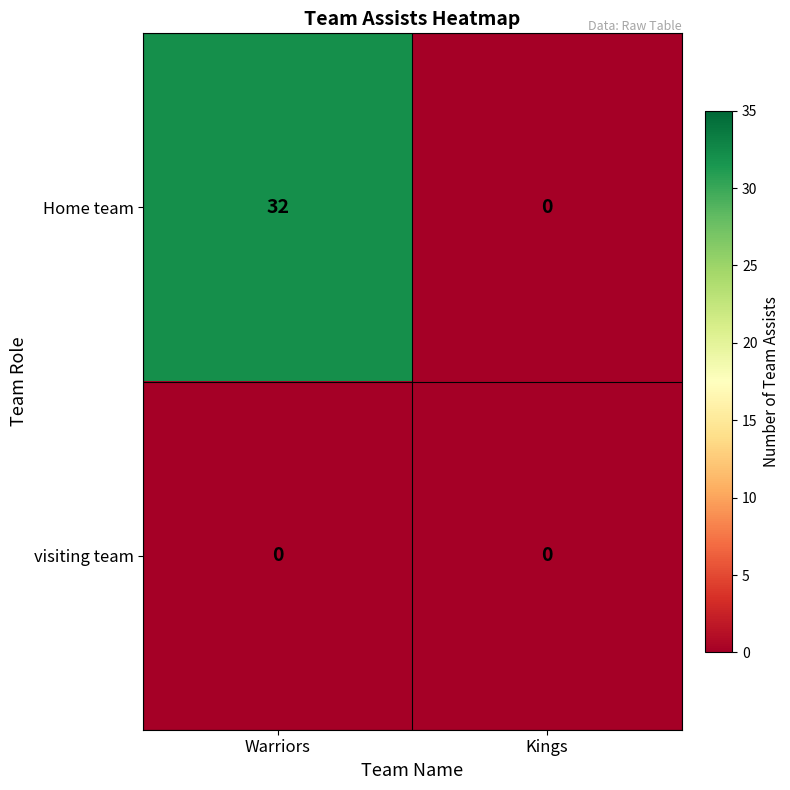

Which series changed the most between Warriors and Kings?

Home team